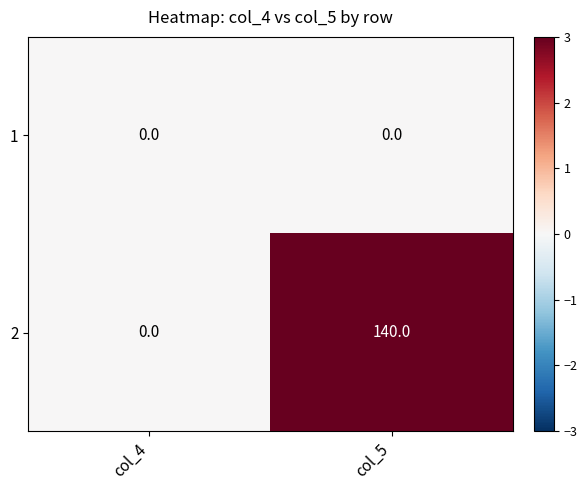

Reading left to right, extract all data points from this chart.

1: 0	0
2: 0	140